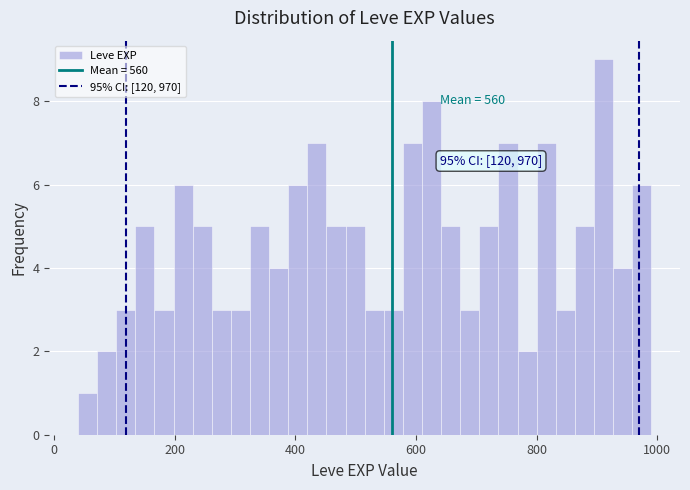

Around what value on the x-axis is the tallest bar? Give the approximate position of its centre, as read against the axis.

920